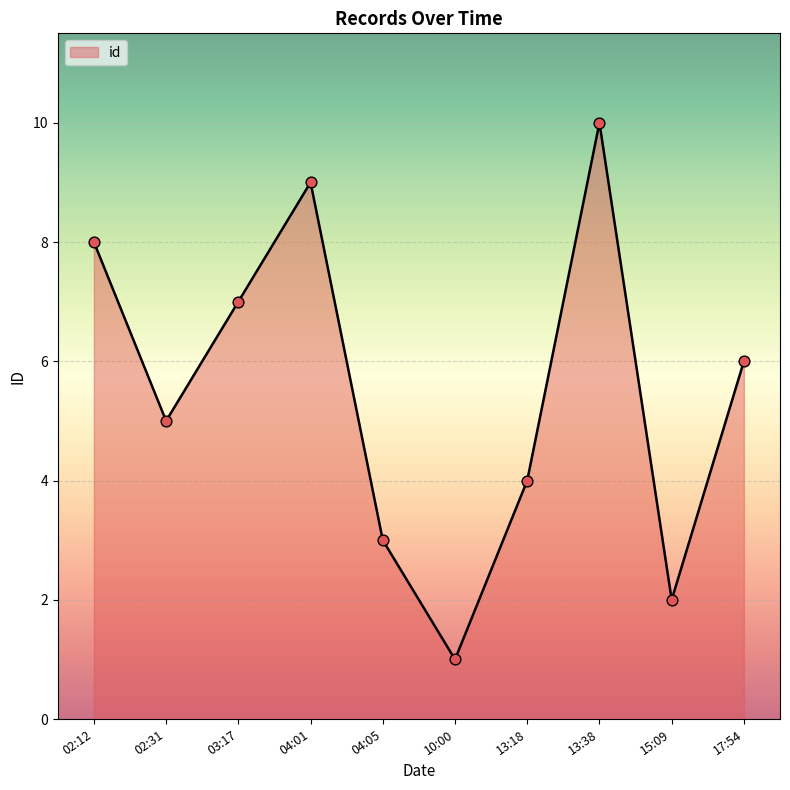

Between 02:12 and 13:18, which is larger?

02:12